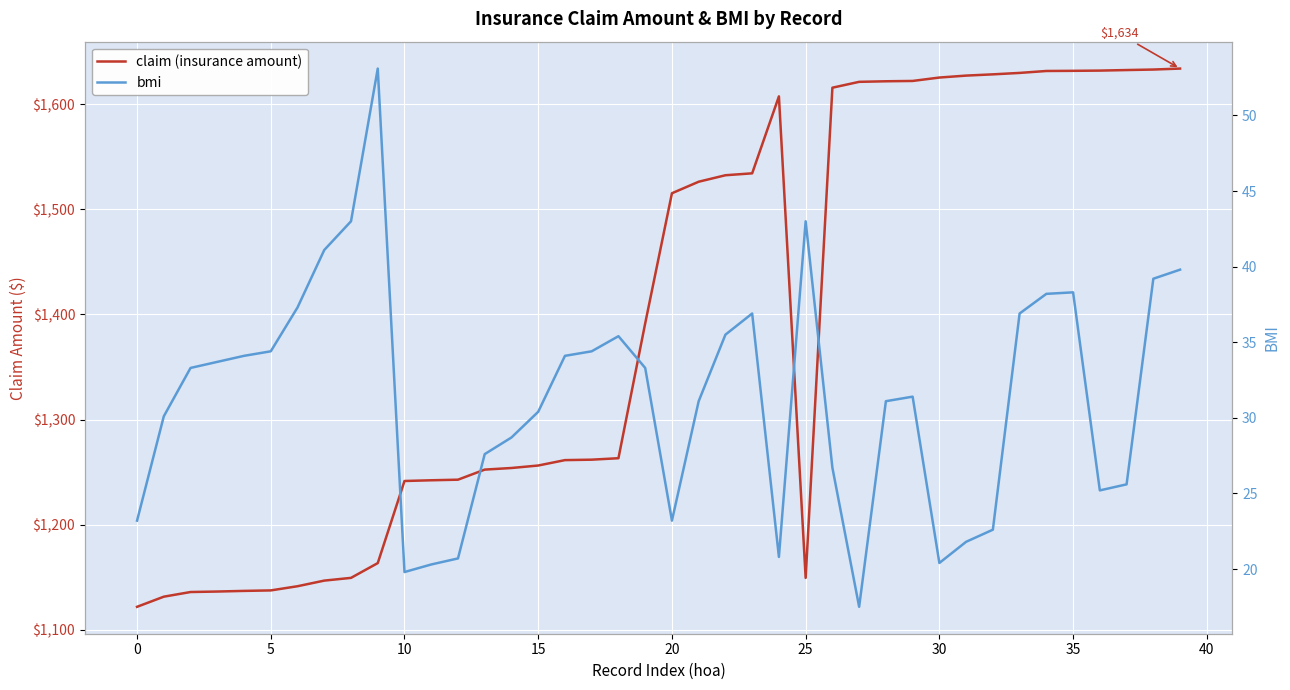

The value of claim (insurance amount) at 32 is 1628.5. True or false?

True